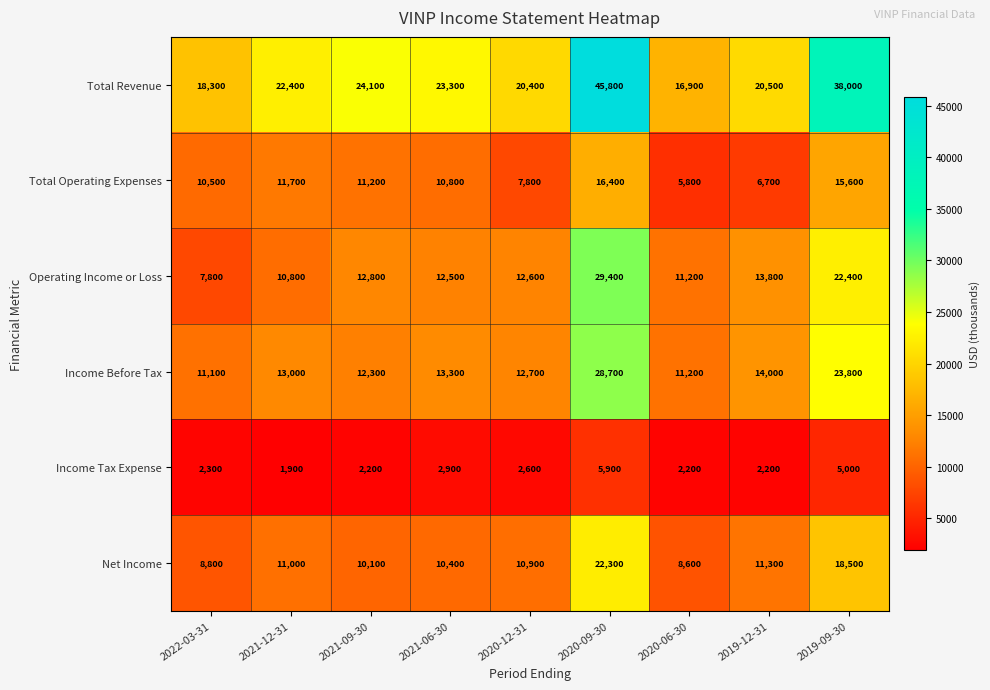

At which label is Total Operating Expenses closest to 11100?

2021-09-30